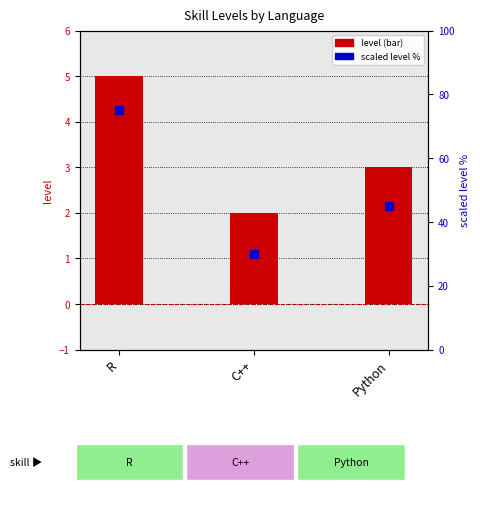

What are all the series names shown in the legend?

level, scaled level %